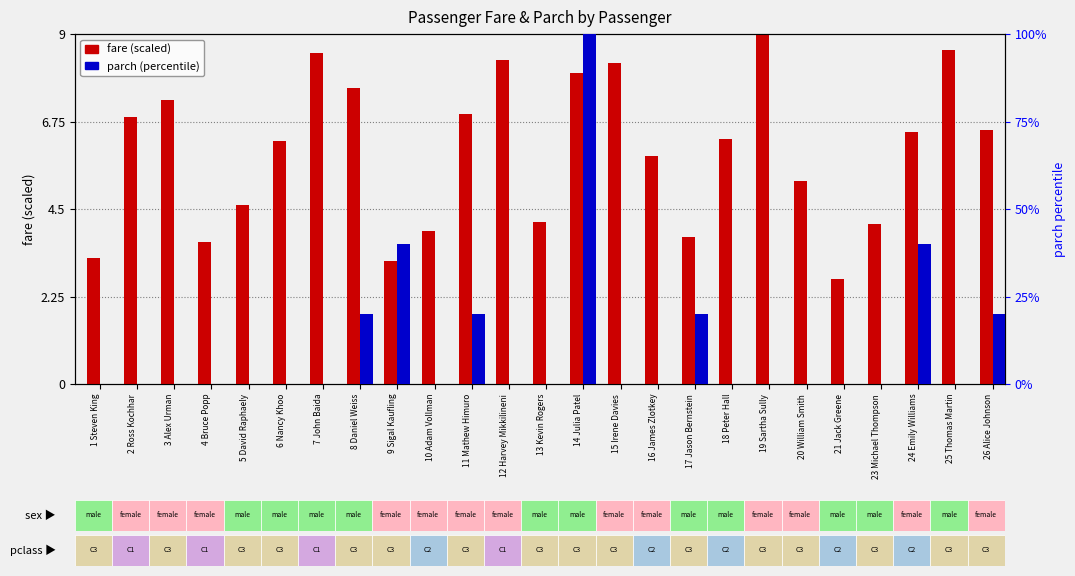

What is the difference between the maximum and minimum values in the parch (percentile) series?

100.0